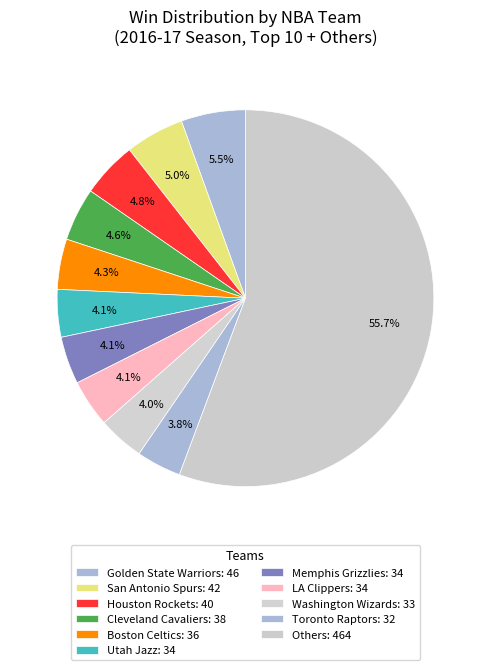

How many slices are in this pie chart?

11